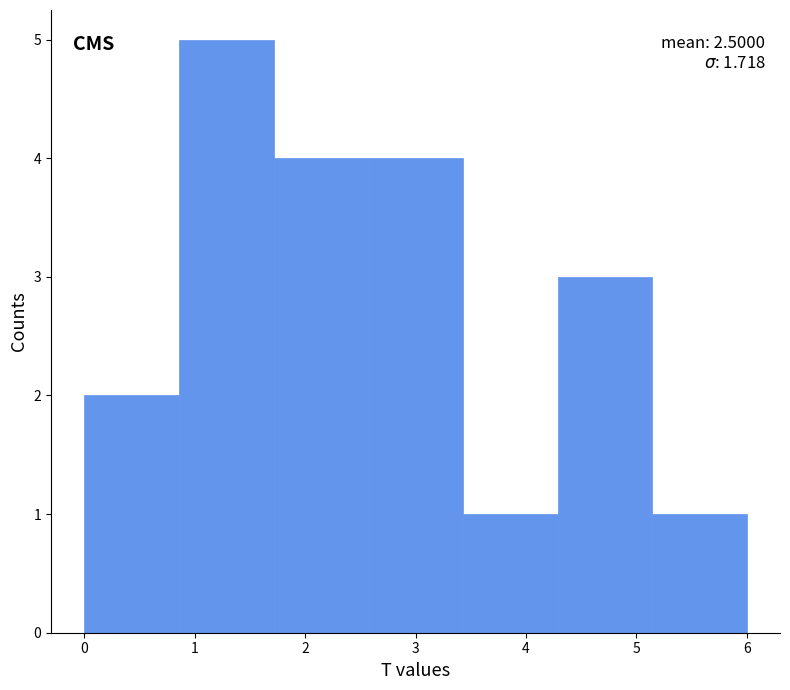

Over which range of the x-axis is the bar tallest?

0.9 to 1.7